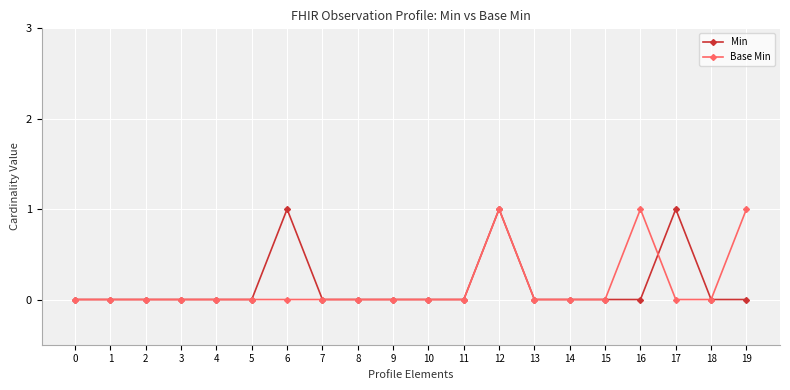

What is the value of the Min point at the 13th from the left?

1